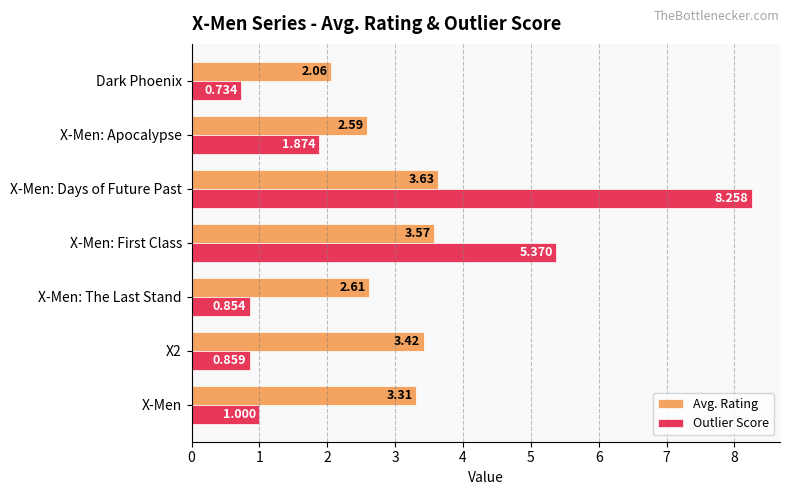

Which category has the highest value in the Avg. Rating series?

X-Men: Days of Future Past